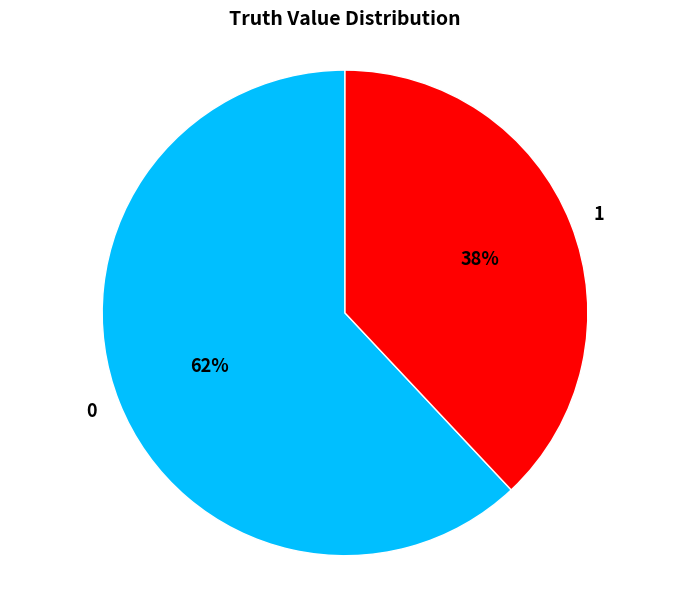

Do 1 and 0 together represent more than half of the pie?

Yes